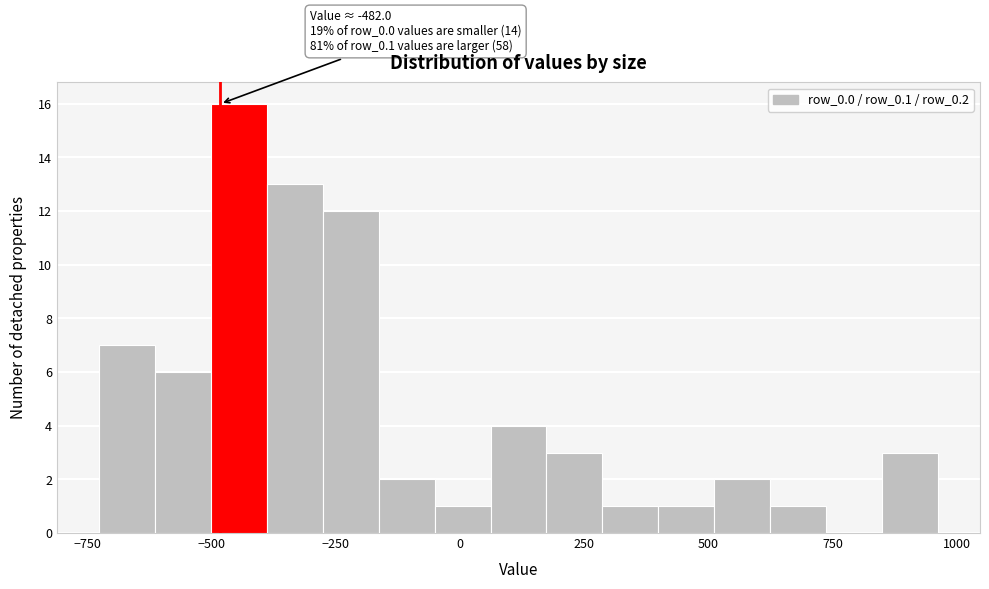

Read against the x-axis, roughly where is the centre of the tallest bar?

-450